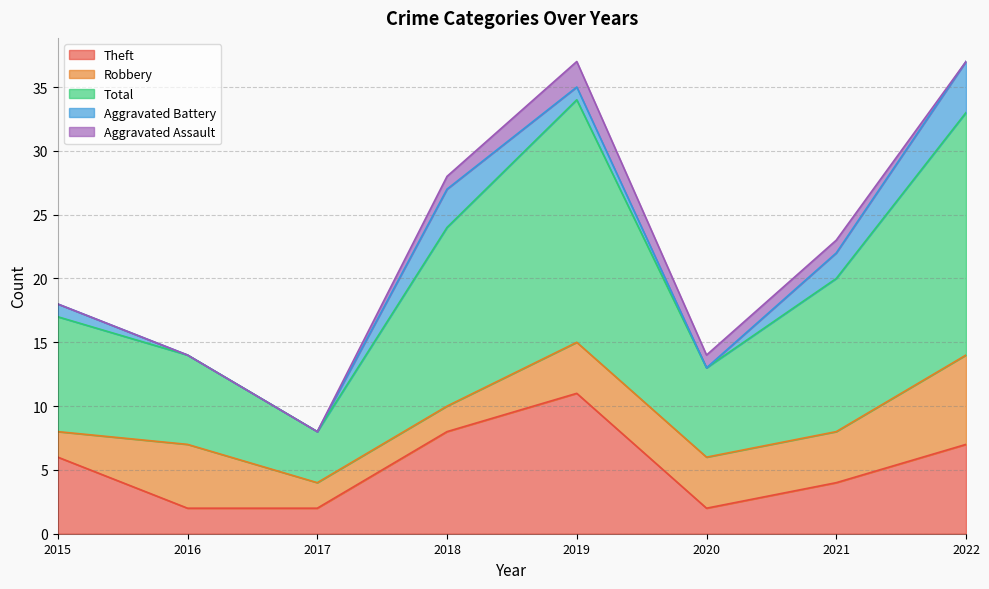

The Theft series shows 6 at 2015. True or false?

True